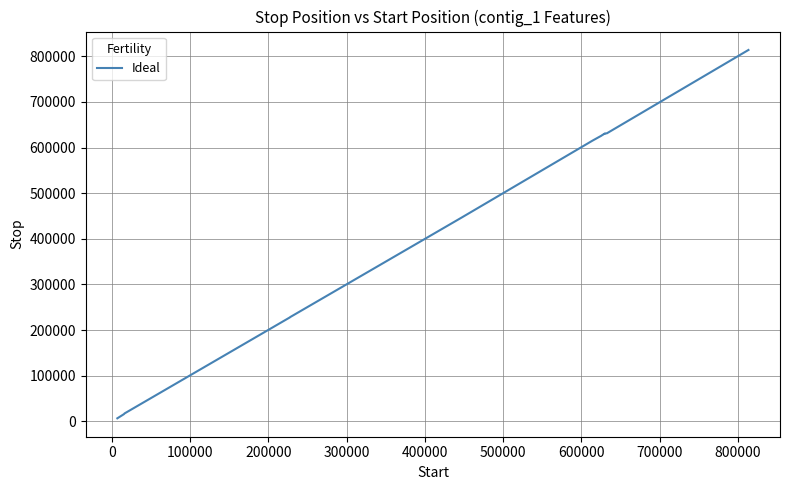

What is the difference between the maximum and minimum values?

806900